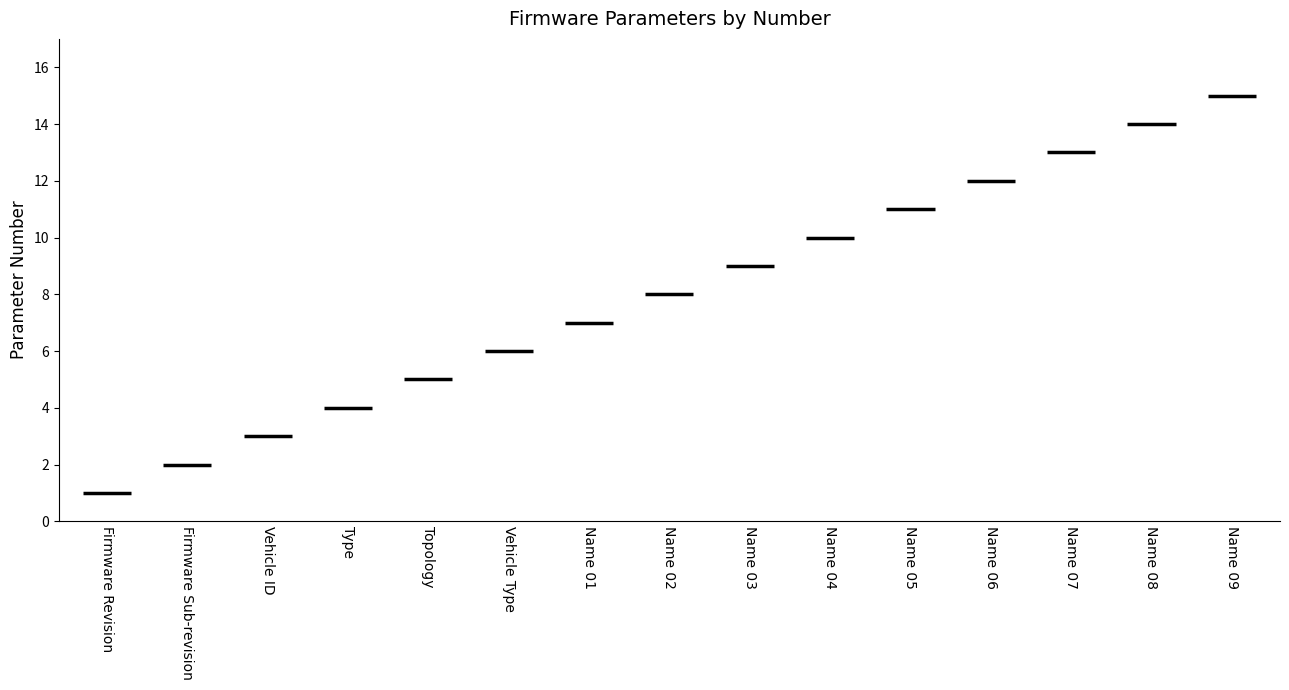

Count the number of categories in the chart.

15